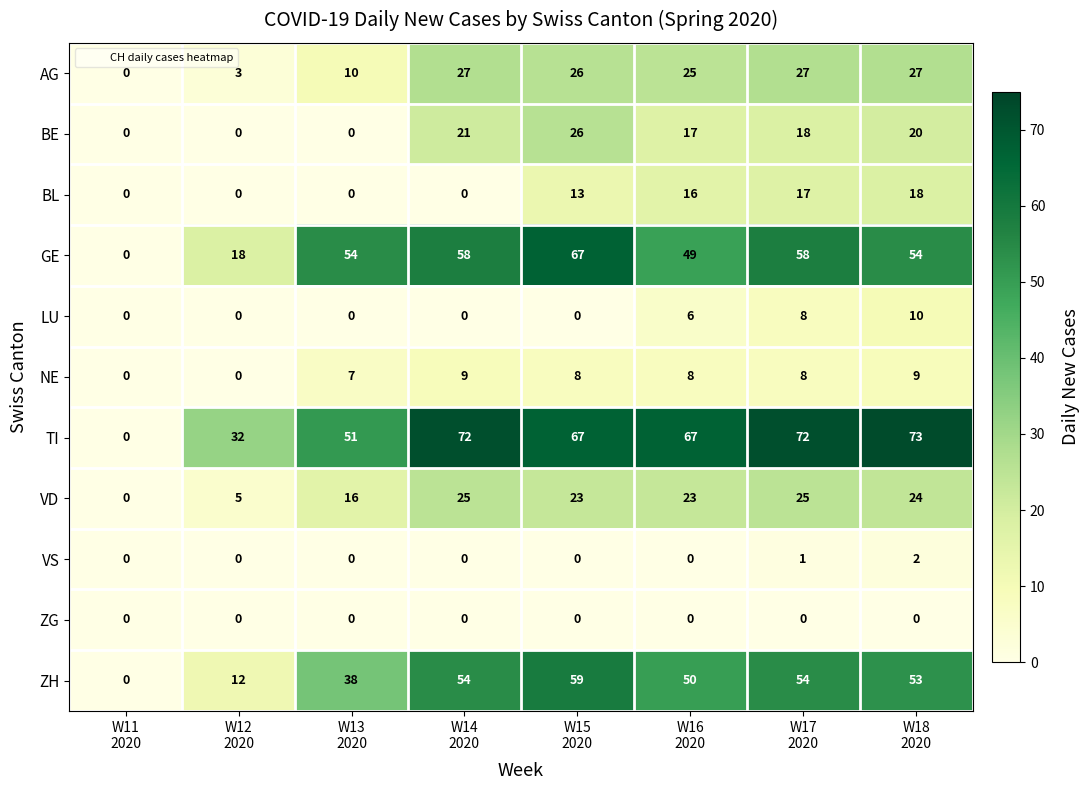

Which series has the largest total across all categories?

TI